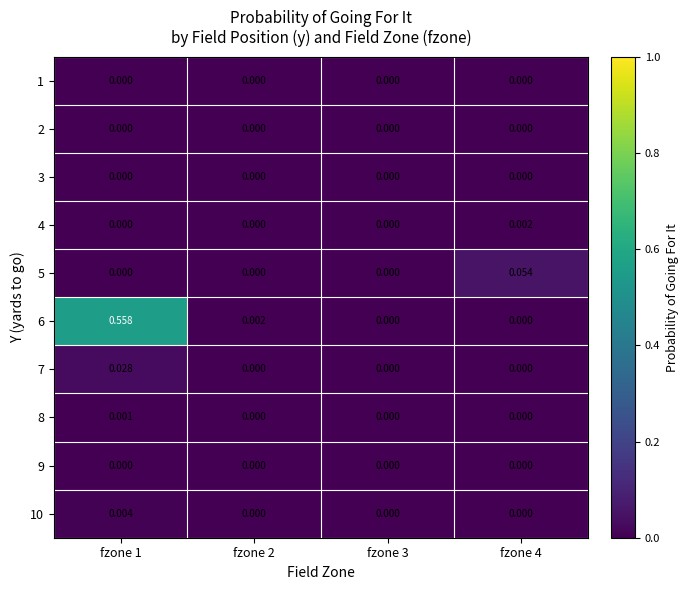

Reading left to right, transcribe all the data shown in this chart.

1: fzone 1=0.0	fzone 2=0.0	fzone 3=0.0	fzone 4=0.0
2: fzone 1=0.0	fzone 2=0.0	fzone 3=0.0	fzone 4=0.0
3: fzone 1=0.0	fzone 2=0.0	fzone 3=0.0	fzone 4=0.0
4: fzone 1=0.0	fzone 2=0.0	fzone 3=0.0	fzone 4=0.0
5: fzone 1=0.0	fzone 2=0.0	fzone 3=0.0	fzone 4=0.1
6: fzone 1=0.6	fzone 2=0.0	fzone 3=0.0	fzone 4=0.0
7: fzone 1=0.0	fzone 2=0.0	fzone 3=0.0	fzone 4=0.0
8: fzone 1=0.0	fzone 2=0.0	fzone 3=0.0	fzone 4=0.0
9: fzone 1=0.0	fzone 2=0.0	fzone 3=0.0	fzone 4=0.0
10: fzone 1=0.0	fzone 2=0.0	fzone 3=0.0	fzone 4=0.0